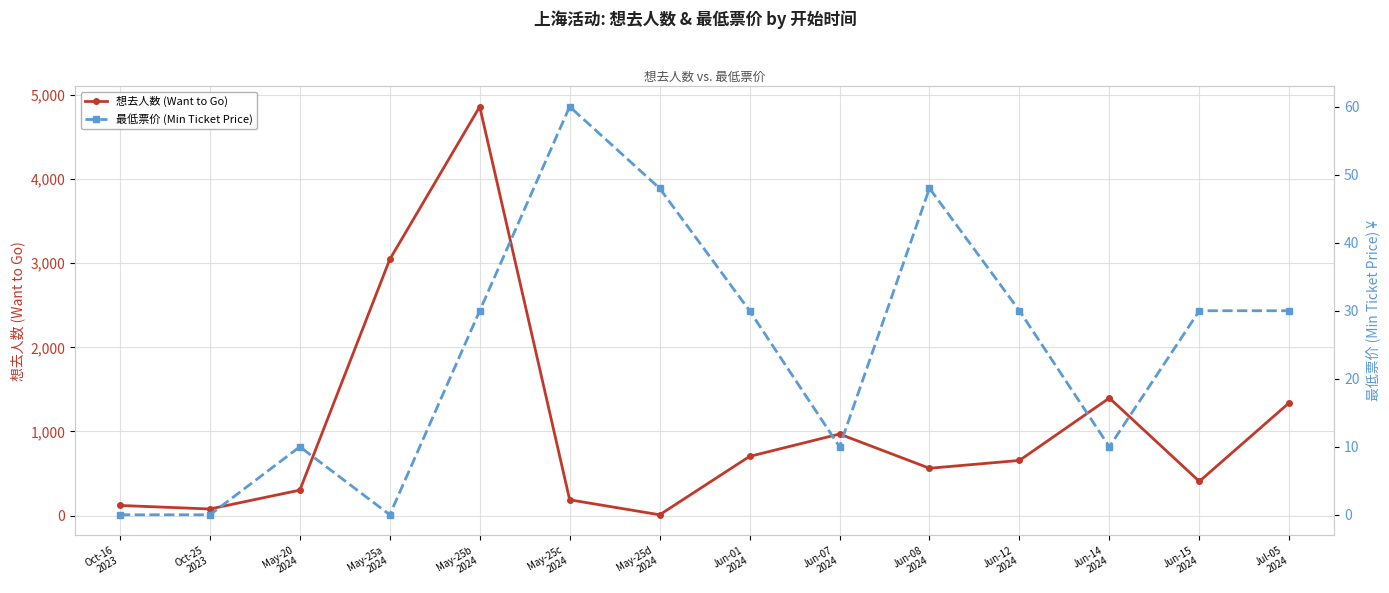

How many interior local valleys does the 最低票价 (Min Ticket Price) series have?

3